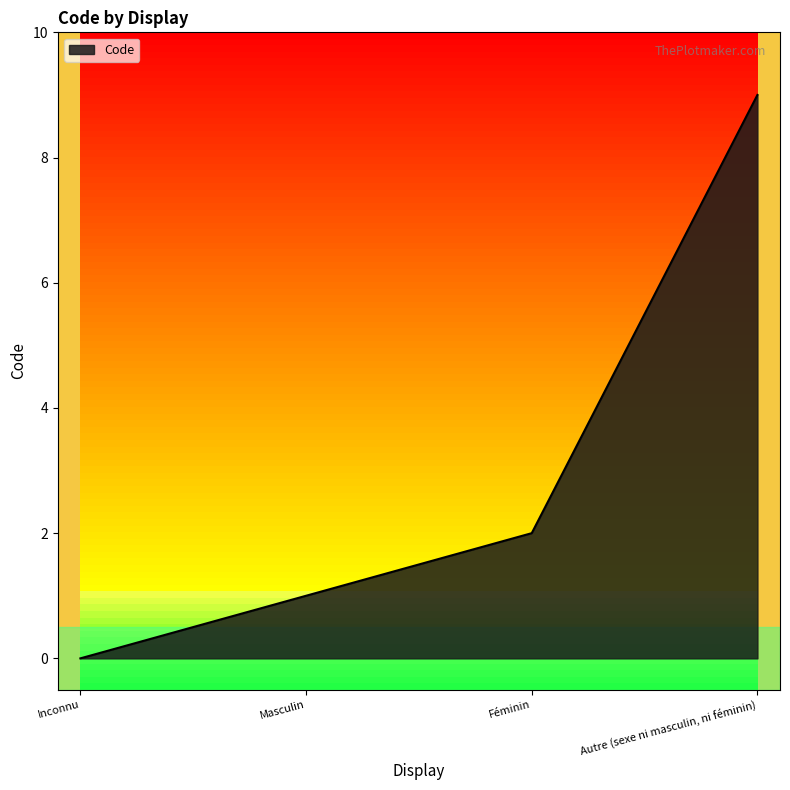

Reading left to right, what are all the values shown in this chart?

0	1	2	9